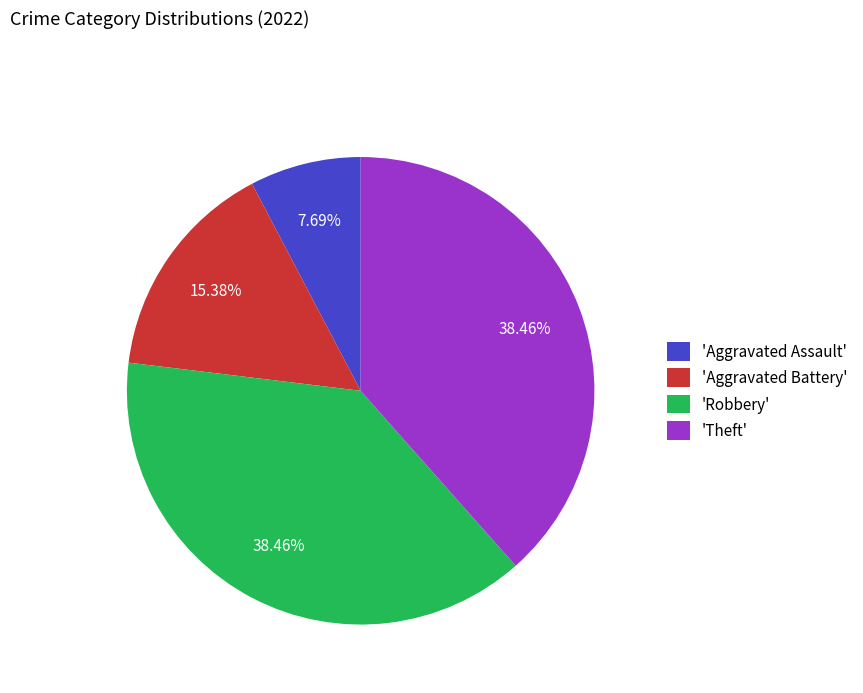

Which category has the smallest portion of the pie?

'Aggravated Assault'